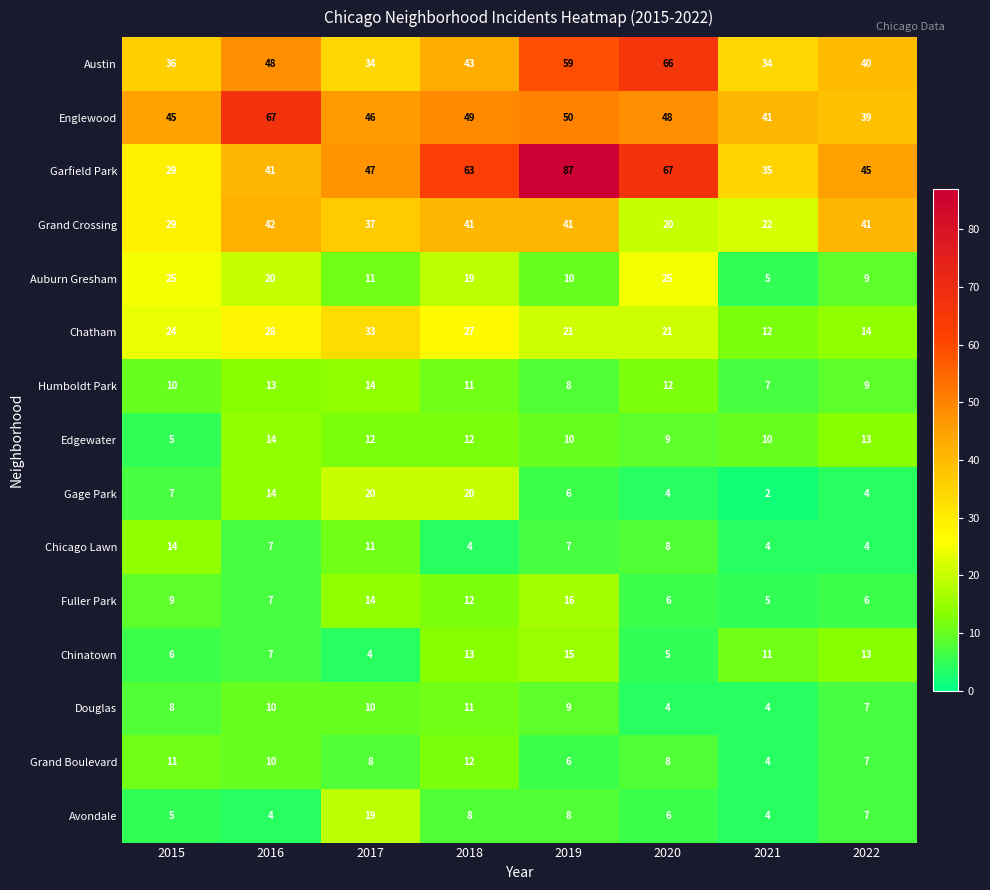

How many distinct data groups are displayed?

15